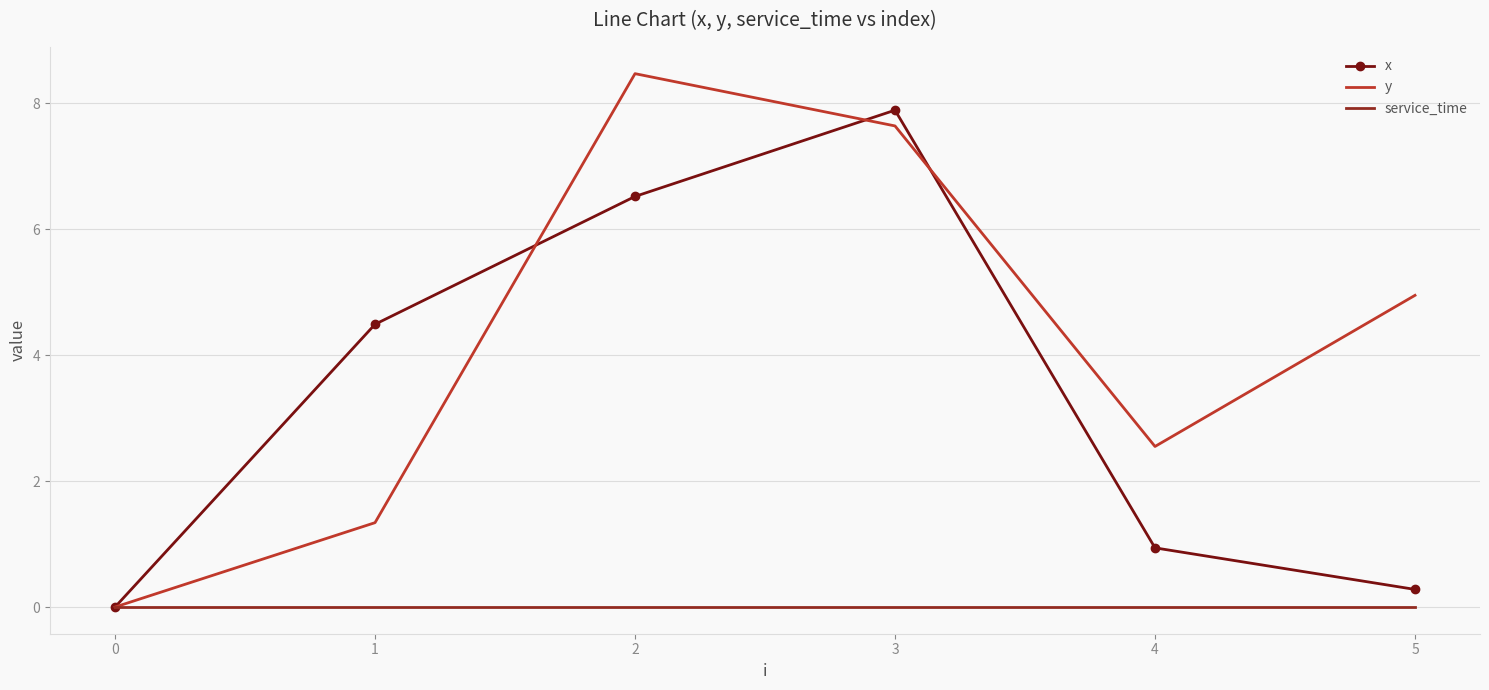

Rank the series by their average value, from lowest to highest.

service_time, x, y